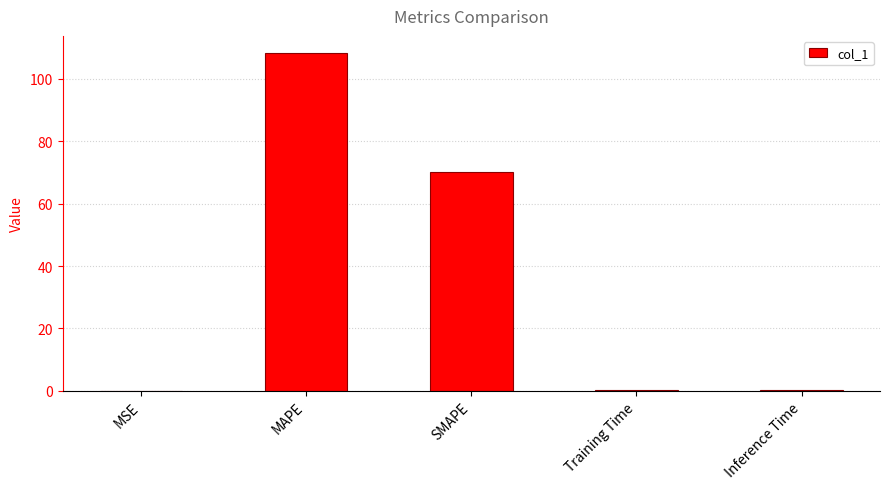

Is it true that the value at SMAPE is 70.3?

True